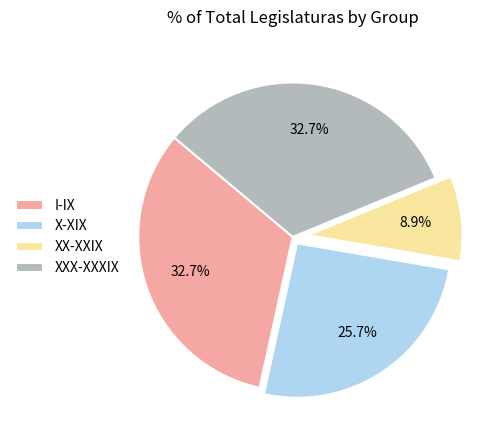

Is X-XIX the majority of the pie?

No